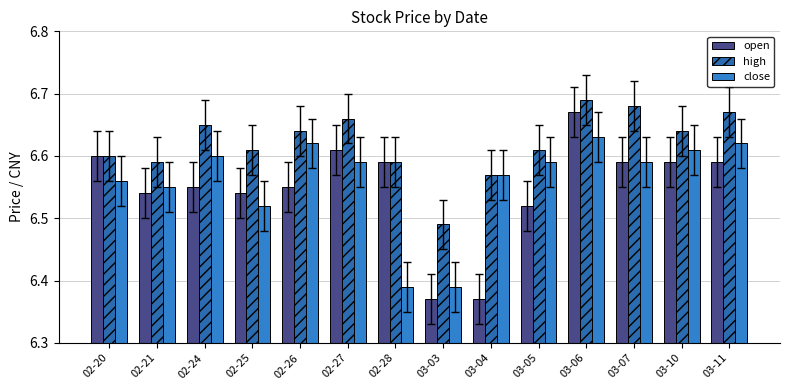

Are the bars grouped side by side (vs. stacked)?

Yes